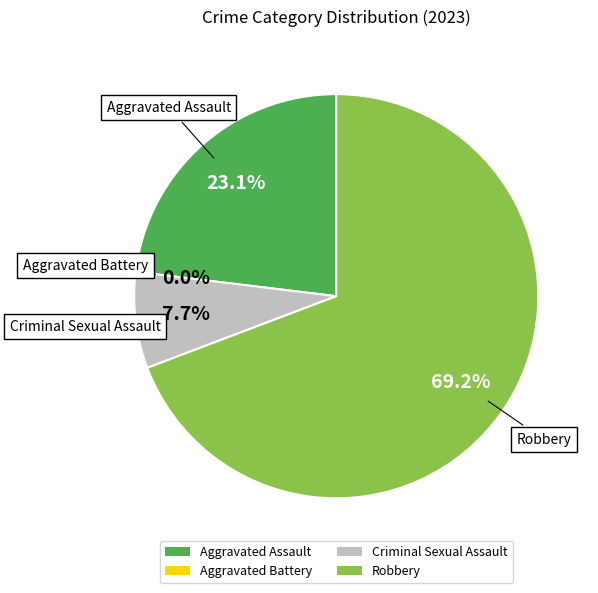

What is the majority slice?

Robbery